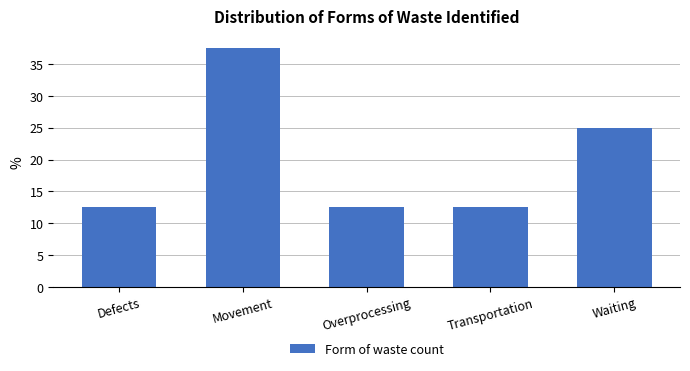

Reading left to right, transcribe all the data shown in this chart.

12.5	37.5	12.5	12.5	25.0